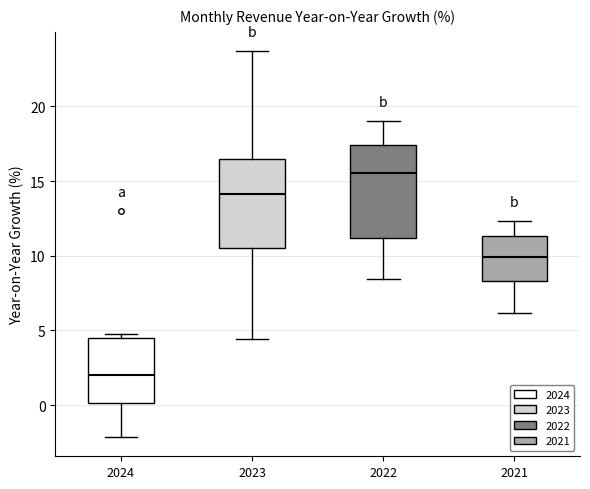

Reading left to right, read every box against the y-axis: the position of its median line, the range the box covers, and the ends of its whiskers. The values are not printed on the chart, so give them approximately, as read against the axis.

2024: median 2.0, box 0.0 to 4.5, whiskers -2.0 to 5.0
2023: median 14.0, box 10.5 to 16.5, whiskers 4.5 to 23.5
2022: median 15.5, box 11.0 to 17.5, whiskers 8.5 to 19.0
2021: median 10.0, box 8.5 to 11.5, whiskers 6.0 to 12.5